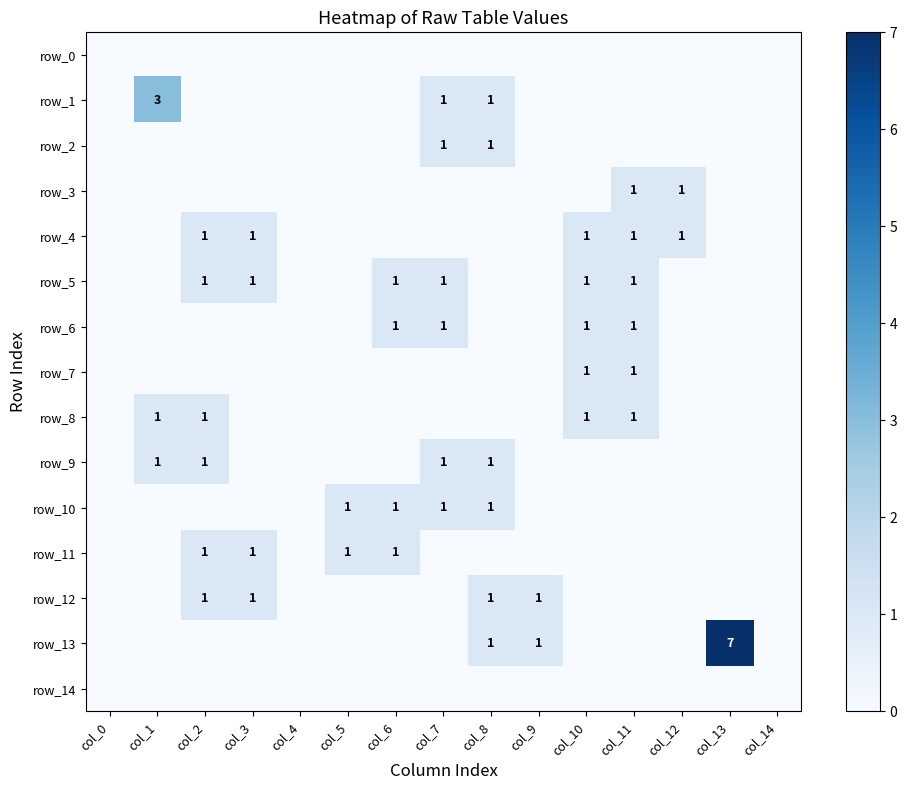

How many values in row_10 are above zero?

4